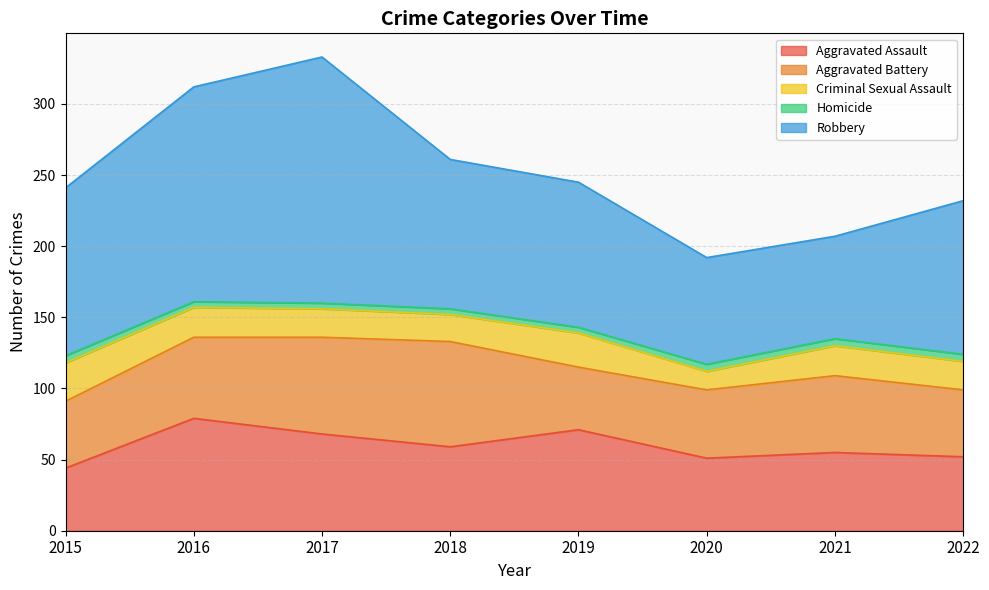

True or false: Aggravated Assault has a value of 55 at 2021.

True